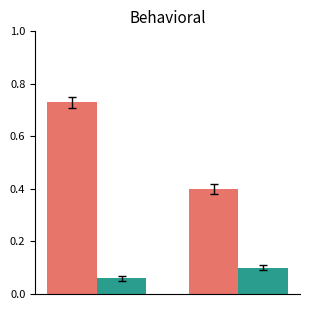

How many categories are shown in the chart?

2